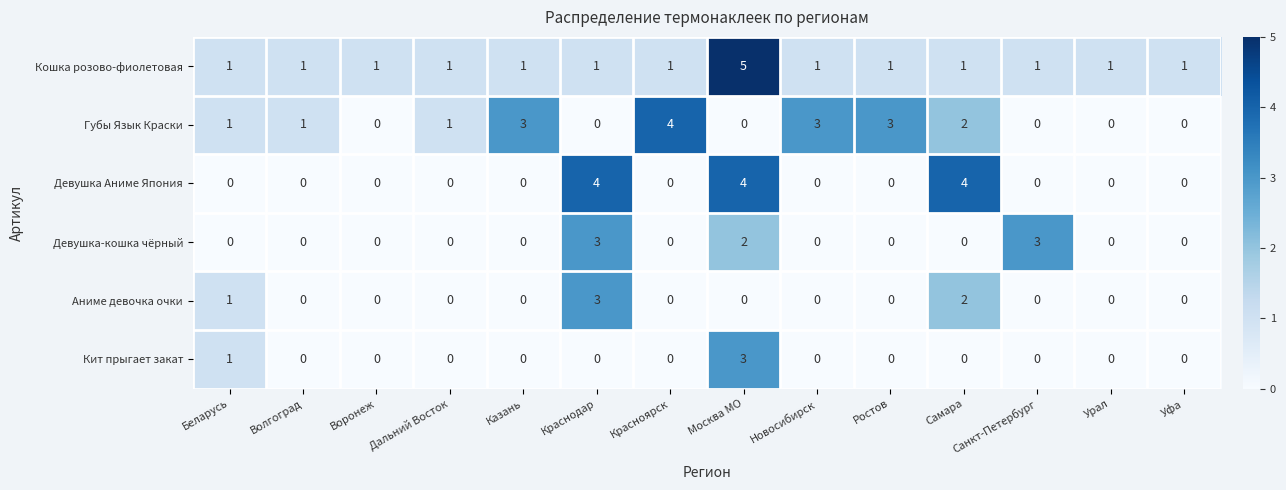

Count the Аниме девочка очки values in the range 0 to 1.

12